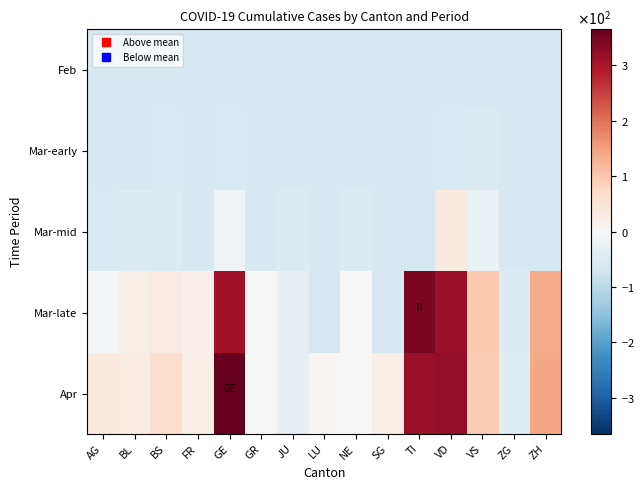

Which has a higher value, FR or BL?

FR